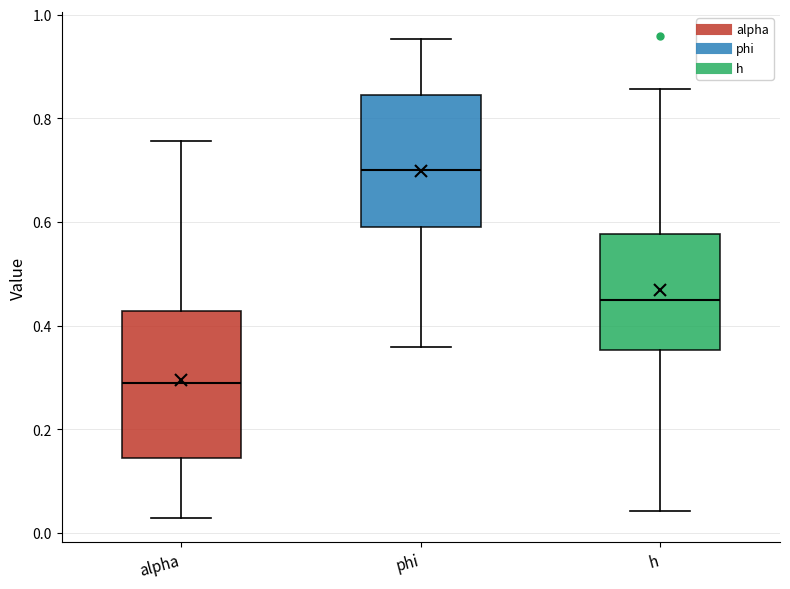

Reading left to right, transcribe this box plot: for each box, give where its median line is, the range the box spans, and where its two whiskers end, as read against the y-axis. The values are not printed on the chart, so give them approximately, as read against the axis.

alpha: median 0.28, box 0.14 to 0.42, whiskers 0.02 to 0.76
phi: median 0.70, box 0.60 to 0.84, whiskers 0.36 to 0.96
h: median 0.46, box 0.36 to 0.58, whiskers 0.04 to 0.86